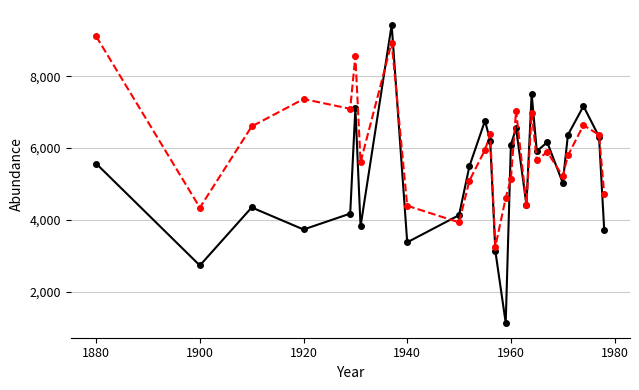

Does the chart have visible grid lines?

Yes